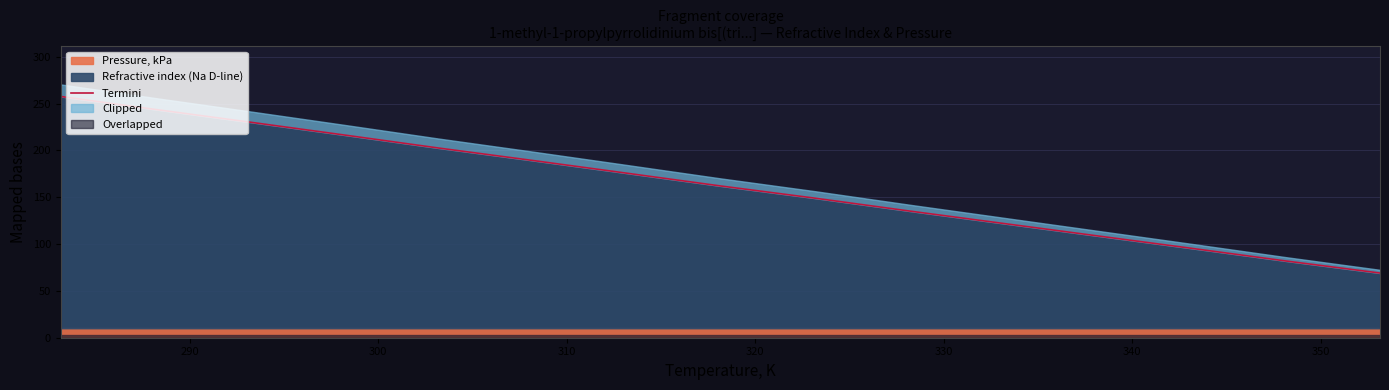

True or false: there are more than 0 points higher than both neighbors.

False